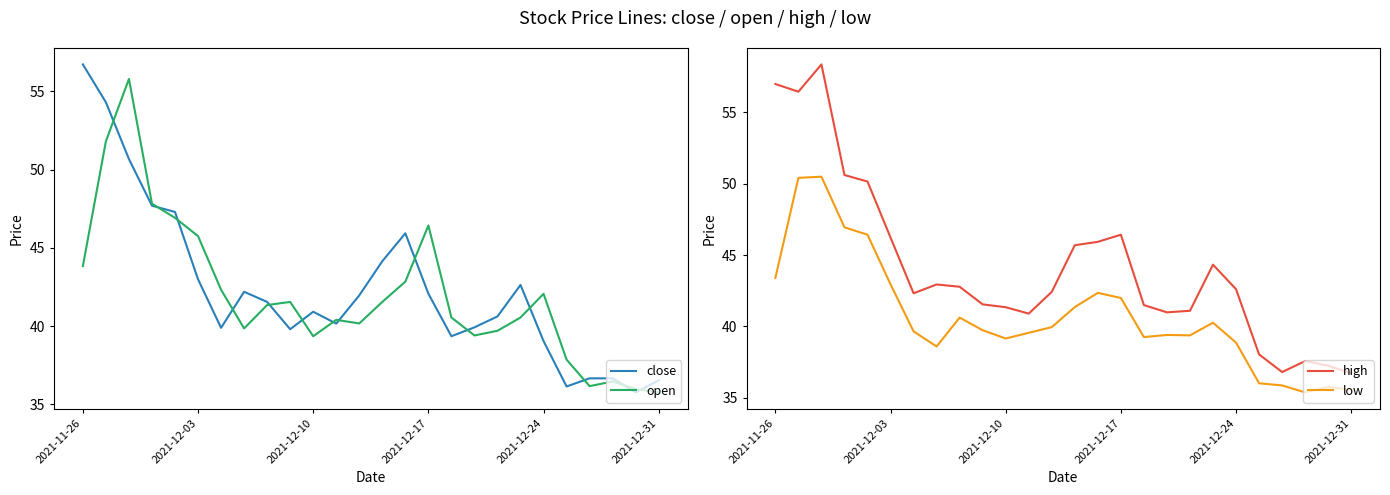

What is the smallest value displayed?

35.4